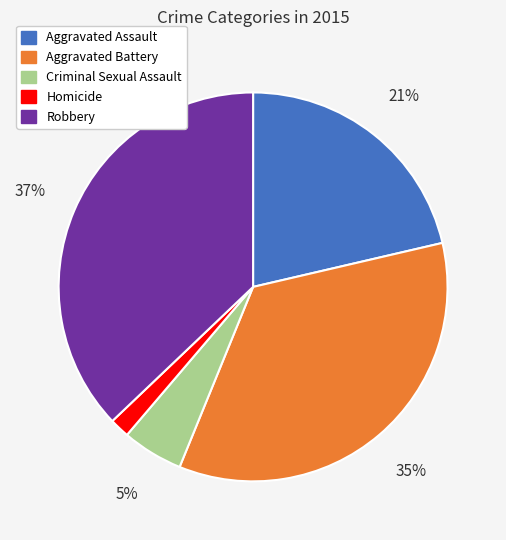

Count the number of slices in the pie.

5